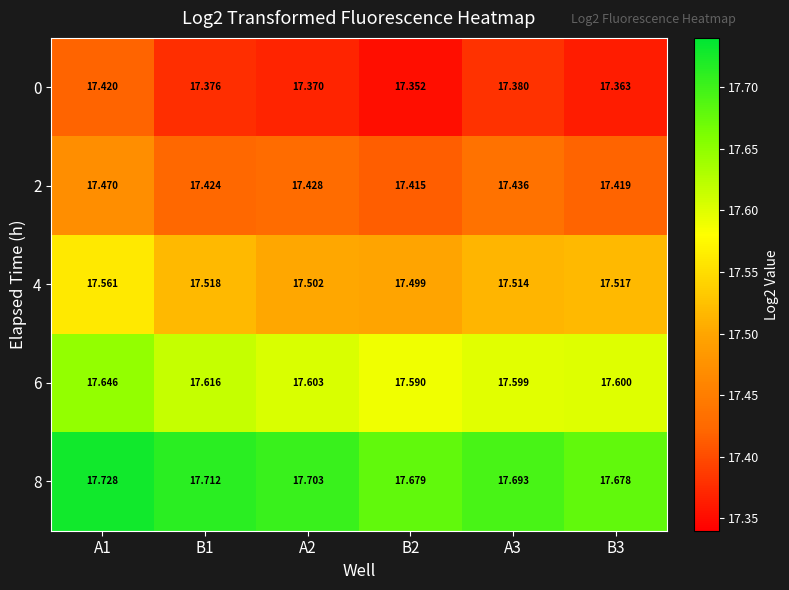

Rank the series by their average value, from highest to lowest.

8, 6, 4, 2, 0